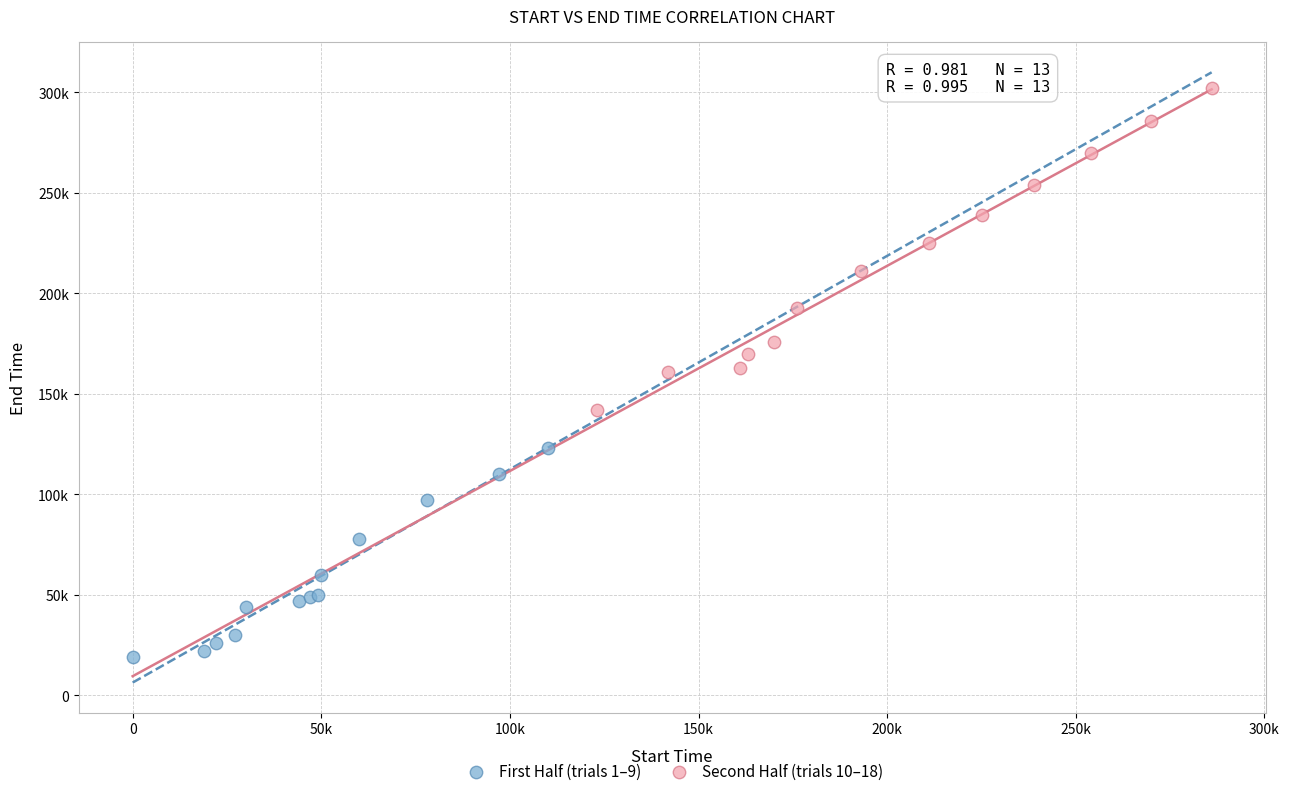

What are all the series names shown in the legend?

First Half (trials 1–9), Second Half (trials 10–18)